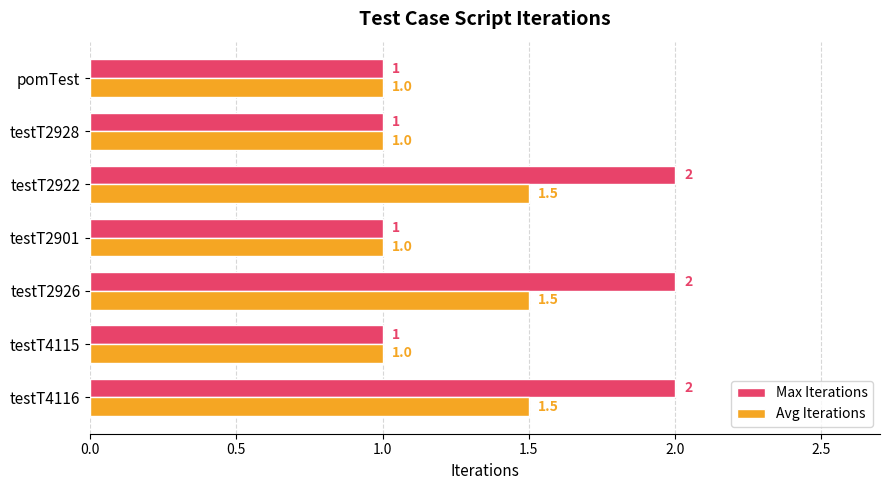

What is the difference between the maximum and minimum values in the Max Iterations series?

1.0